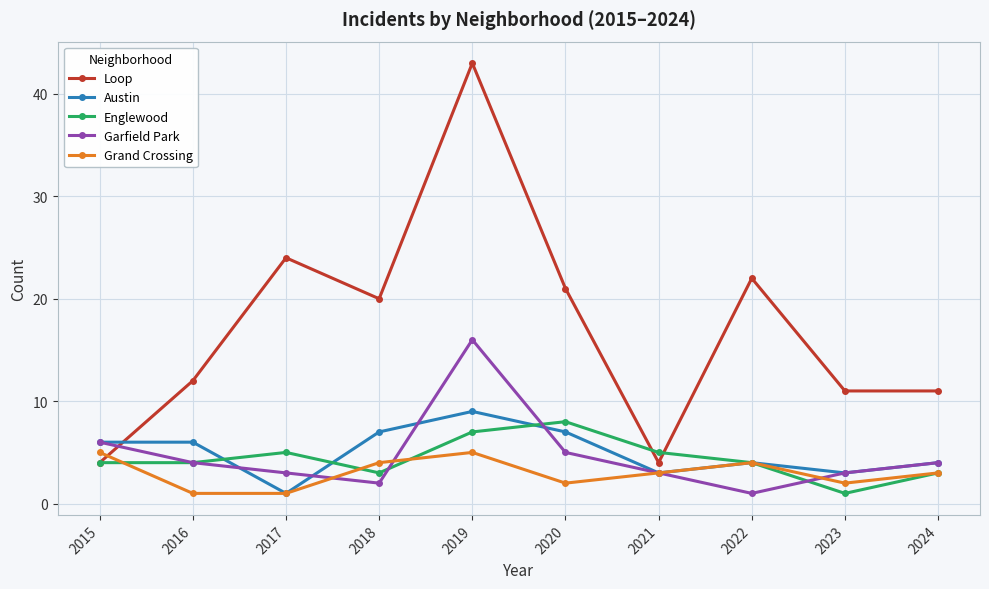

At which label does Garfield Park reach its minimum?

2022